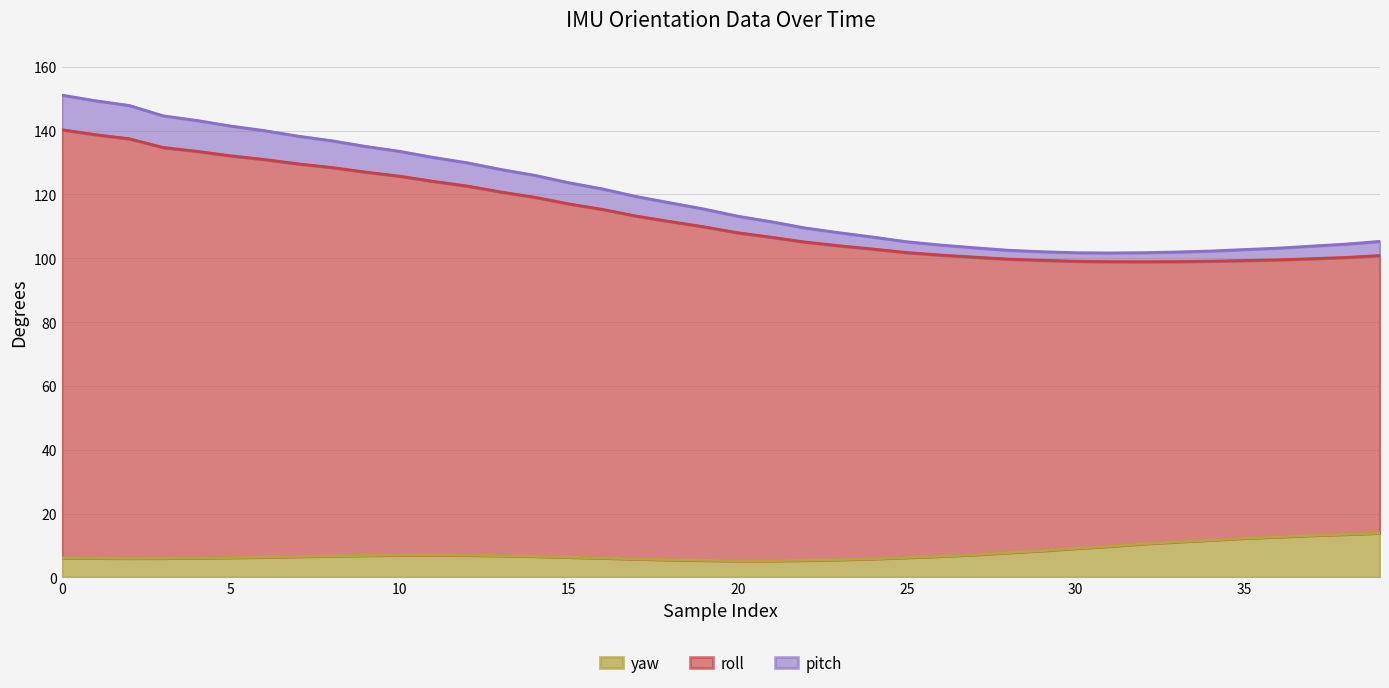

Does the chart have visible grid lines?

Yes